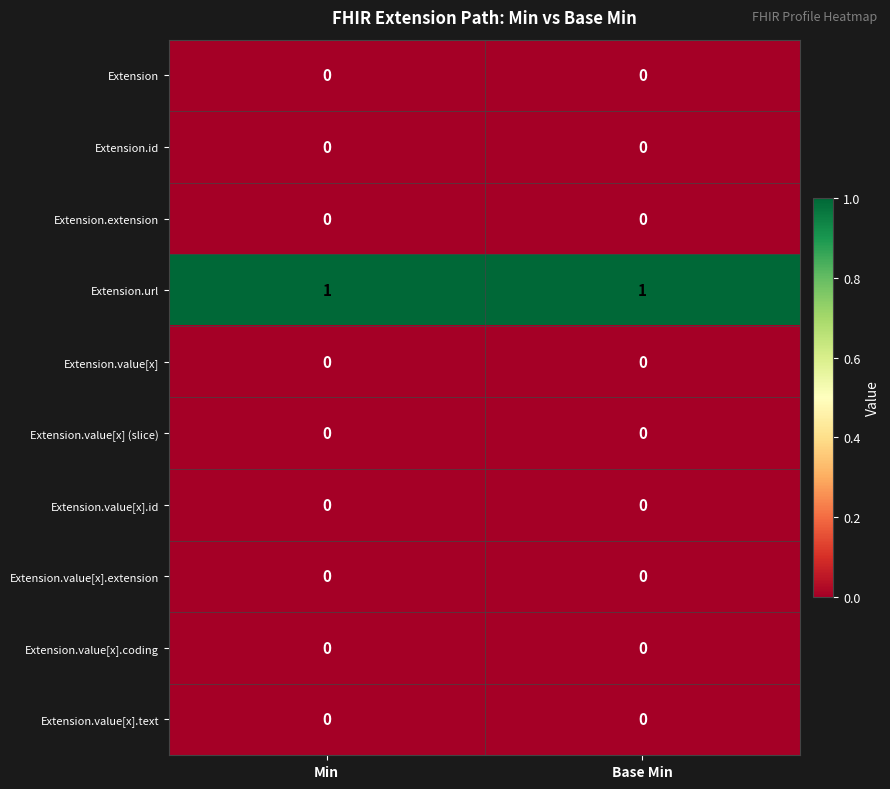

Reading left to right, extract all data points from this chart.

Extension: Min=0	Base Min=0
Extension.id: Min=0	Base Min=0
Extension.extension: Min=0	Base Min=0
Extension.url: Min=1	Base Min=1
Extension.value[x]: Min=0	Base Min=0
Extension.value[x] (slice): Min=0	Base Min=0
Extension.value[x].id: Min=0	Base Min=0
Extension.value[x].extension: Min=0	Base Min=0
Extension.value[x].coding: Min=0	Base Min=0
Extension.value[x].text: Min=0	Base Min=0